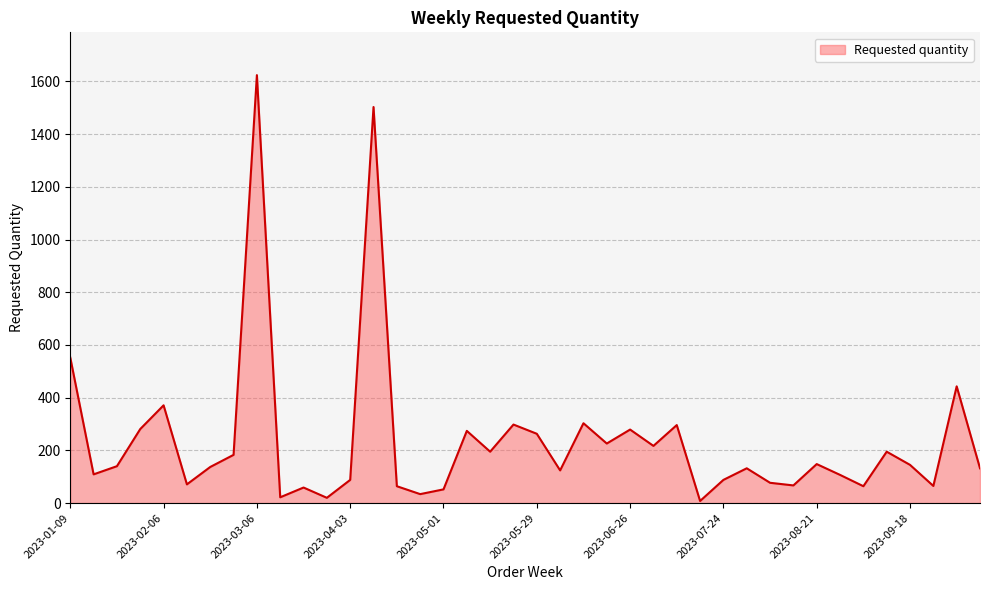

What is the maximum value shown in the chart?

1624